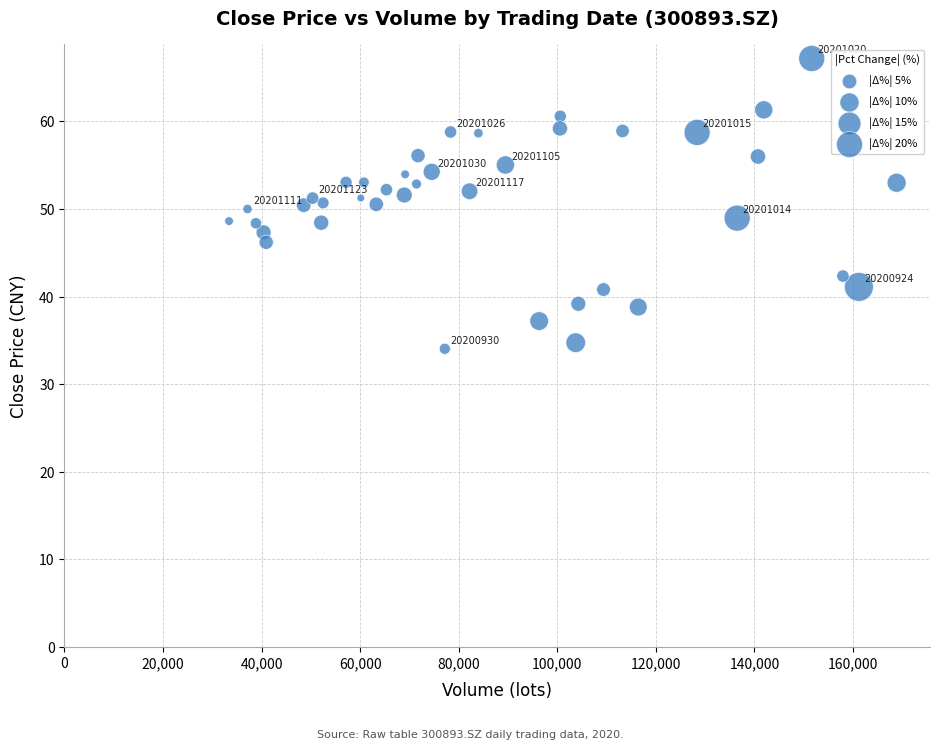

What is the range of X values (max minus min)?

135432.0